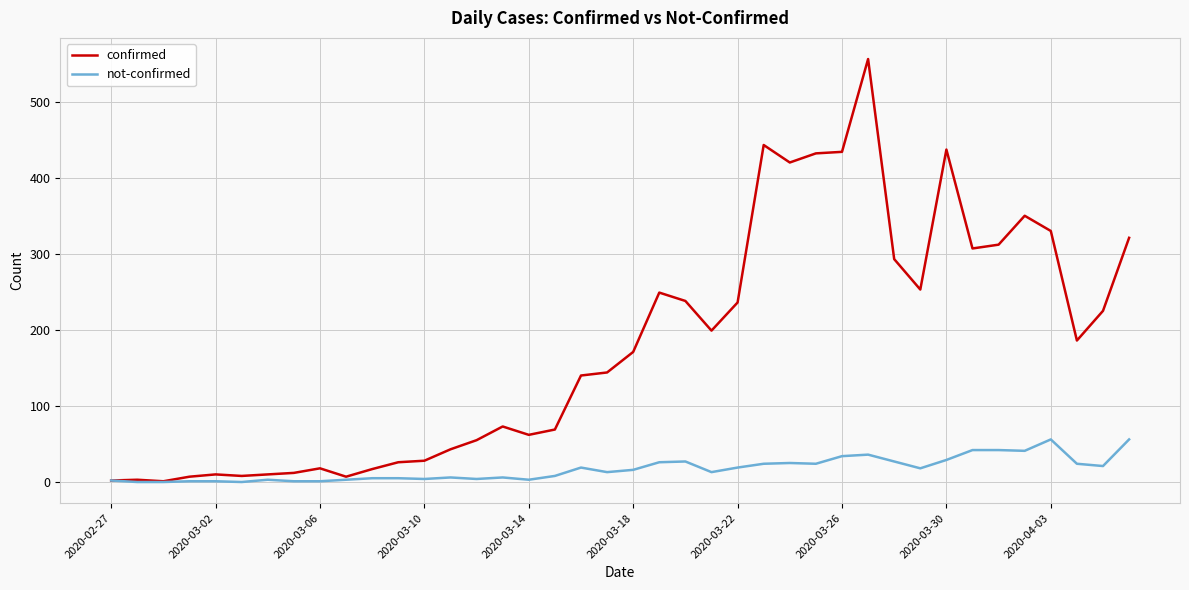

What is the maximum value for confirmed?

556